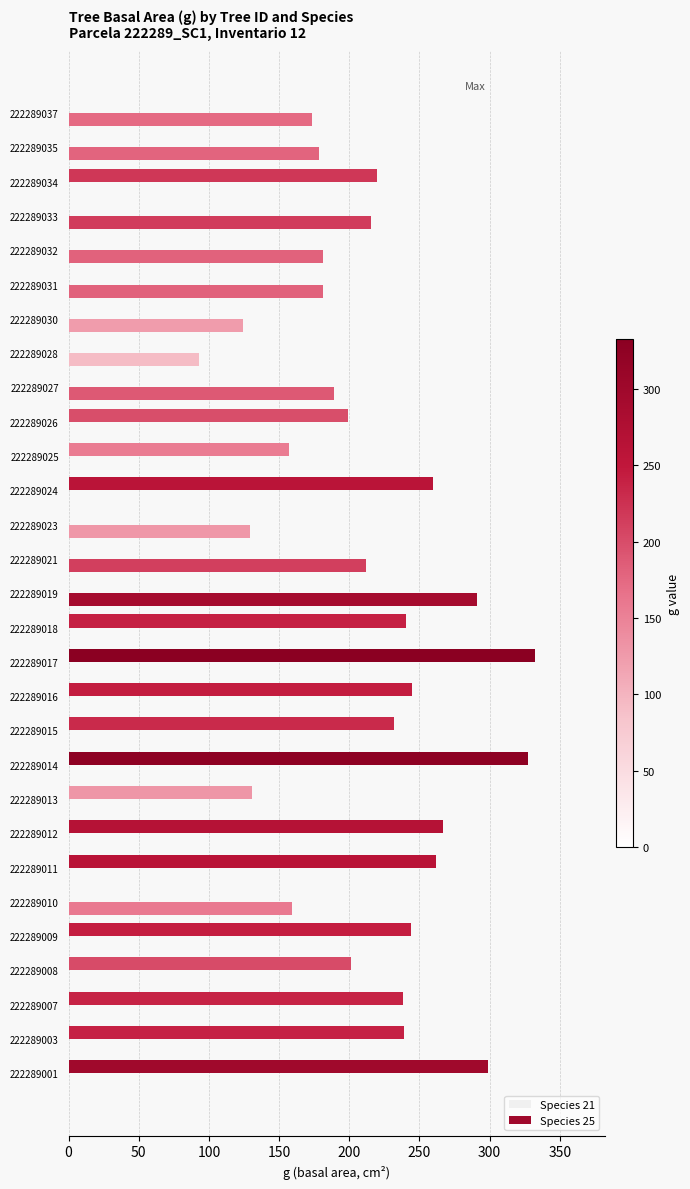

How many data points in Species 21 are above 0?

12